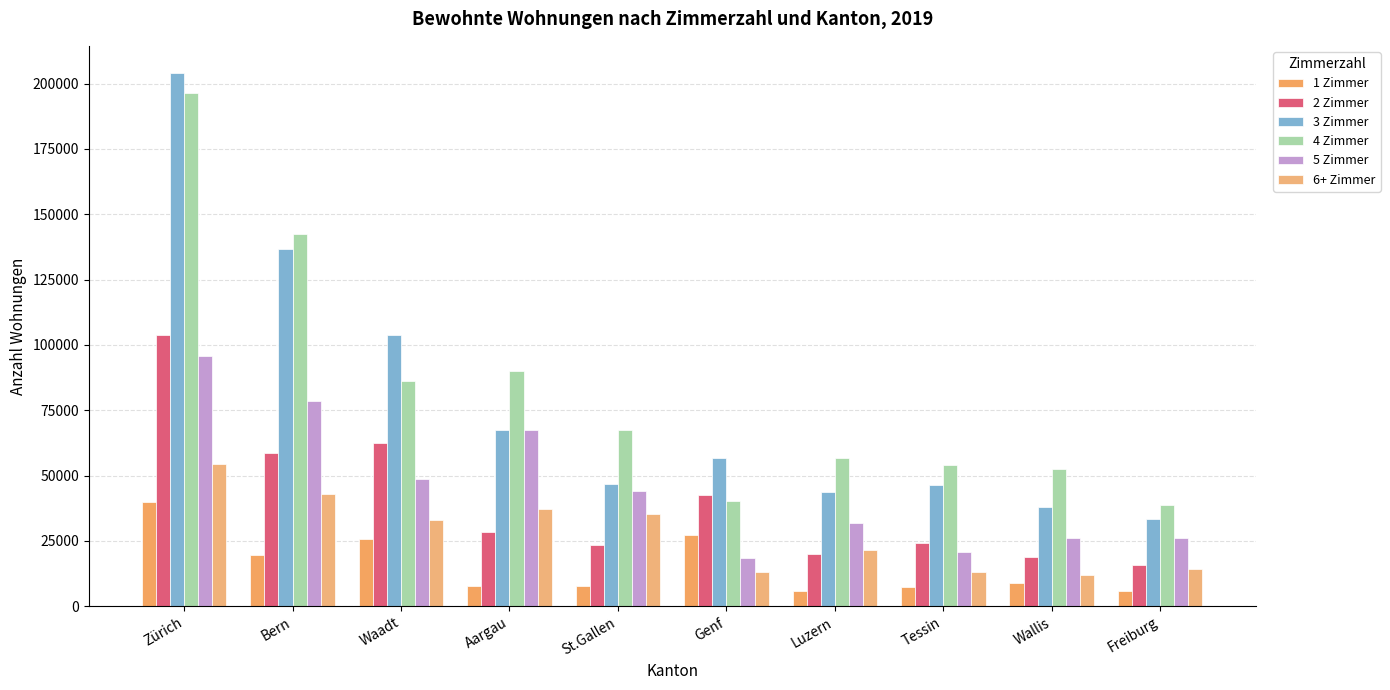

Reading left to right, transcribe all the data shown in this chart.

1 Zimmer: 40058	19469	25607	7699	7574	27326	5952	7446	8833	5962
2 Zimmer: 103678	58538	62638	28252	23318	42505	19895	24272	18753	15761
3 Zimmer: 204214	136591	103669	67414	46593	56600	43551	46347	37958	33535
4 Zimmer: 196239	142458	86131	89933	67592	40414	56854	53906	52490	38800
5 Zimmer: 95865	78474	48678	67296	44023	18418	31817	20668	25978	26076
6+ Zimmer: 54325	43075	32942	37289	35300	13181	21514	12954	11964	14338